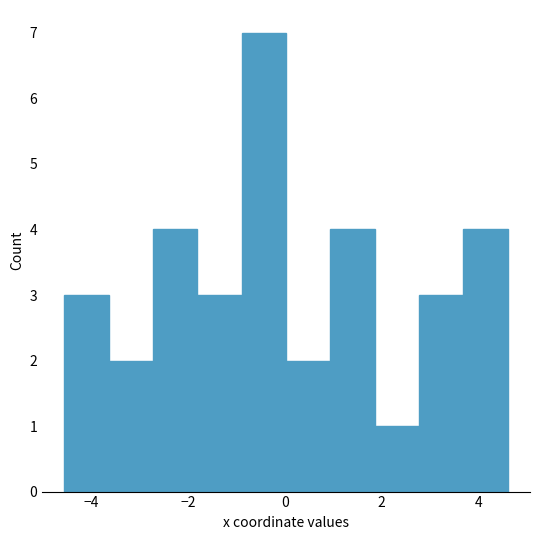

Reading left to right, list every bar in this chart as the range it spans on the x-axis followed by its height. Neither the bar edges nor the heights are printed on the chart, so give them approximately, as read against the axes.

-4.6 to -3.6: 3
-3.6 to -2.8: 2
-2.8 to -1.8: 4
-1.8 to -0.8: 3
-0.8 to 0.0: 7
0.0 to 1.0: 2
1.0 to 1.8: 4
1.8 to 2.8: 1
2.8 to 3.6: 3
3.6 to 4.6: 4